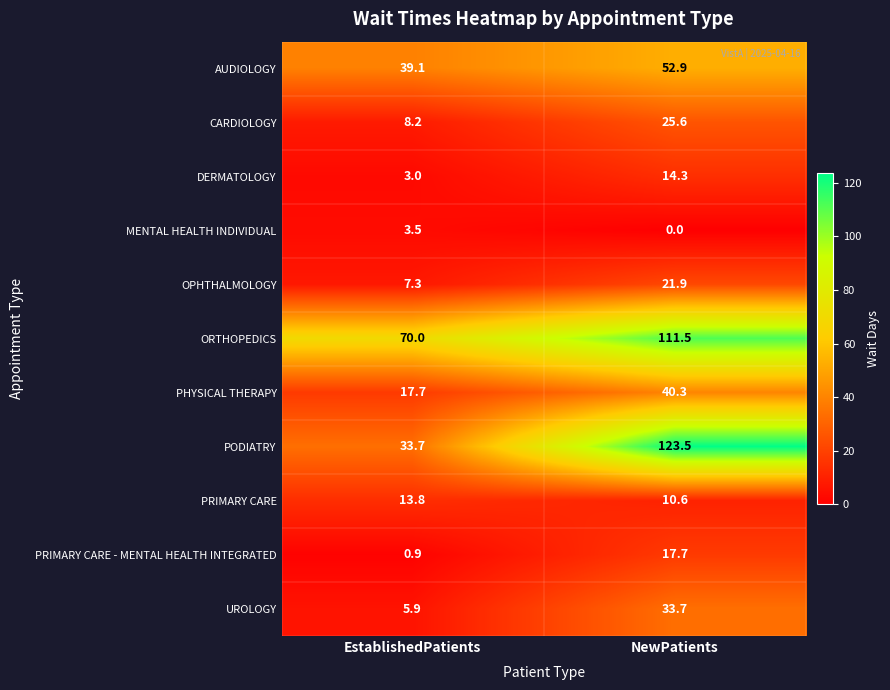

Reading left to right, what are all the values shown in this chart?

AUDIOLOGY: 39.1	52.9
CARDIOLOGY: 8.2	25.6
DERMATOLOGY: 3.0	14.3
MENTAL HEALTH INDIVIDUAL: 3.5	0.0
OPHTHALMOLOGY: 7.3	21.9
ORTHOPEDICS: 70.0	111.5
PHYSICAL THERAPY: 17.7	40.3
PODIATRY: 33.7	123.5
PRIMARY CARE: 13.8	10.6
PRIMARY CARE - MENTAL HEALTH INTEGRATED: 0.9	17.7
UROLOGY: 5.9	33.7